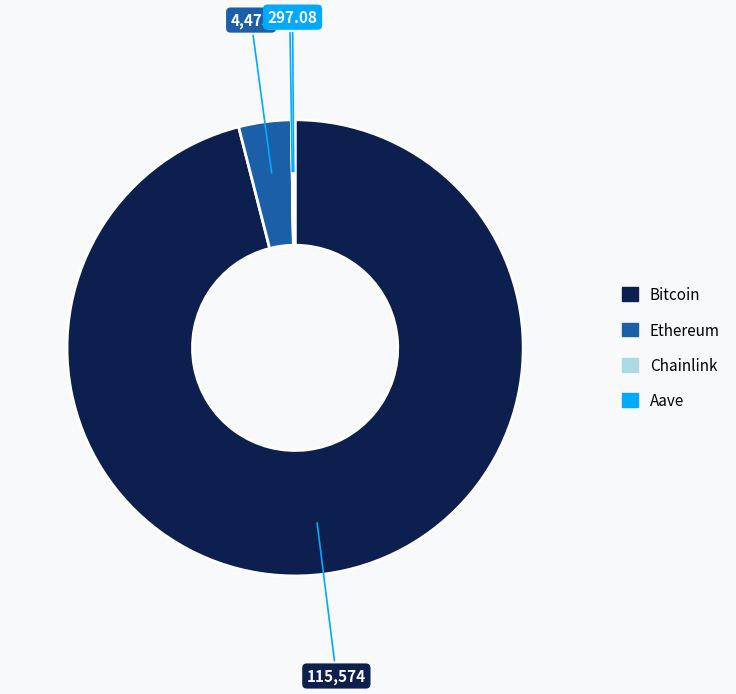

Combined, do Bitcoin and Ethereum account for over 50%?

Yes